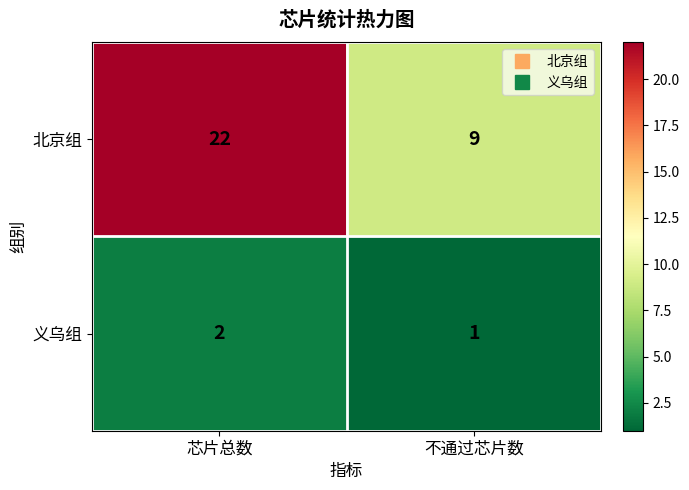

What is the maximum value shown in the chart?

22